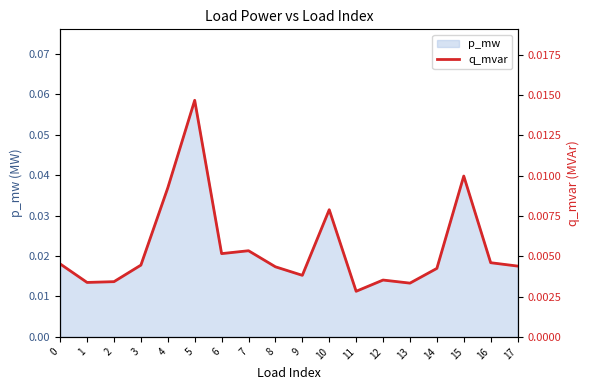

List the labels in order of value, smallest first.

11, 13, 1, 2, 12, 9, 14, 8, 17, 3, 0, 16, 6, 7, 10, 4, 15, 5